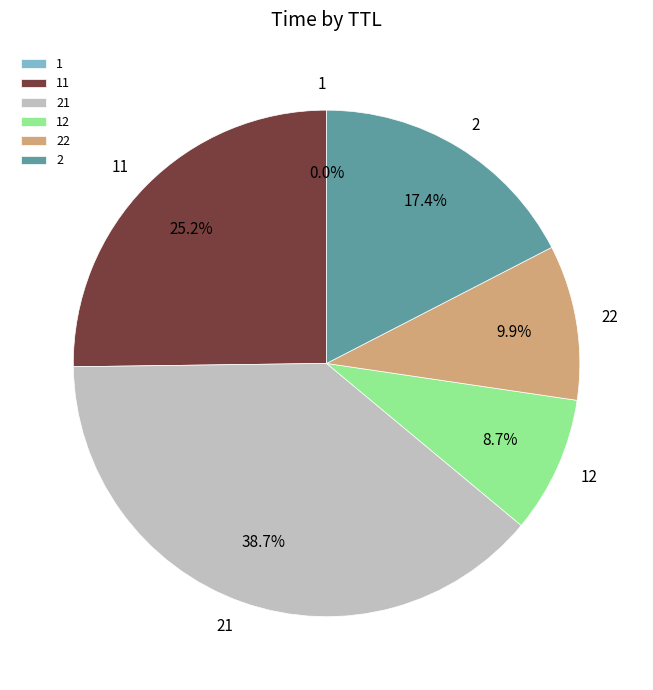

What portion of the pie excludes 2?

82.6%